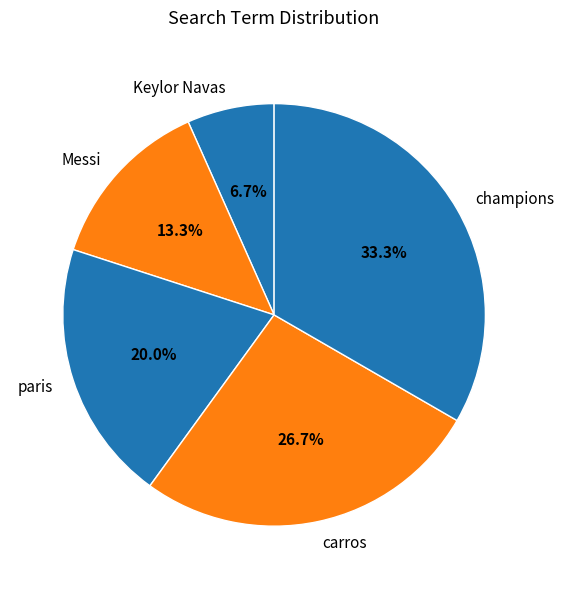

Do Keylor Navas and Messi together represent more than half of the pie?

No